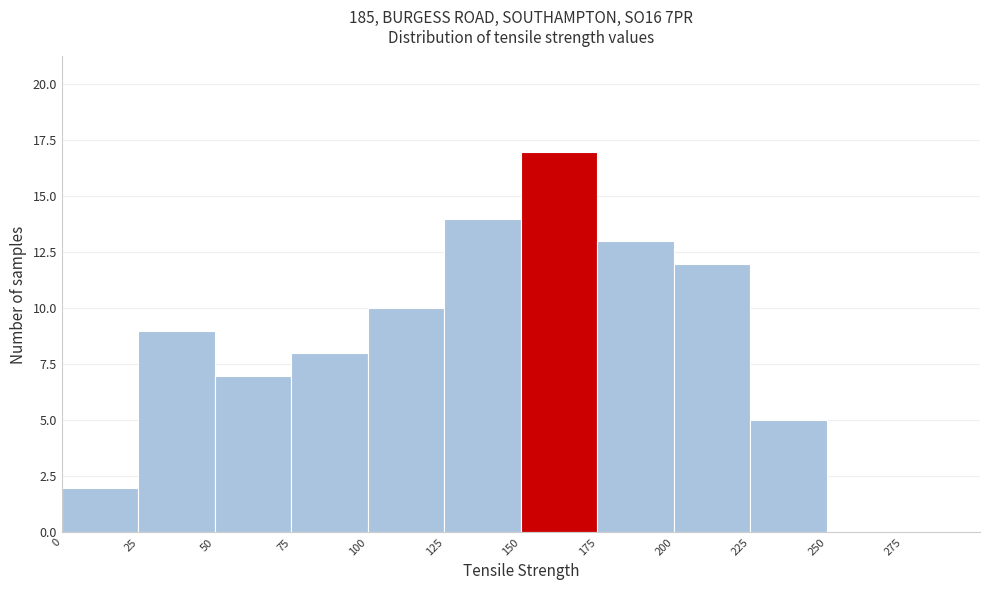

Reading left to right, transcribe this chart: for each bar, give the range it covers on the x-axis and its height. The values are not printed on the chart, so give them approximately, as read against the axis.

0 to 25: 2
25 to 50: 9
50 to 75: 7
75 to 100: 8
100 to 125: 10
125 to 150: 14
150 to 175: 17
175 to 200: 13
200 to 225: 12
225 to 250: 5
250 to 275: 0
275 to 300: 0